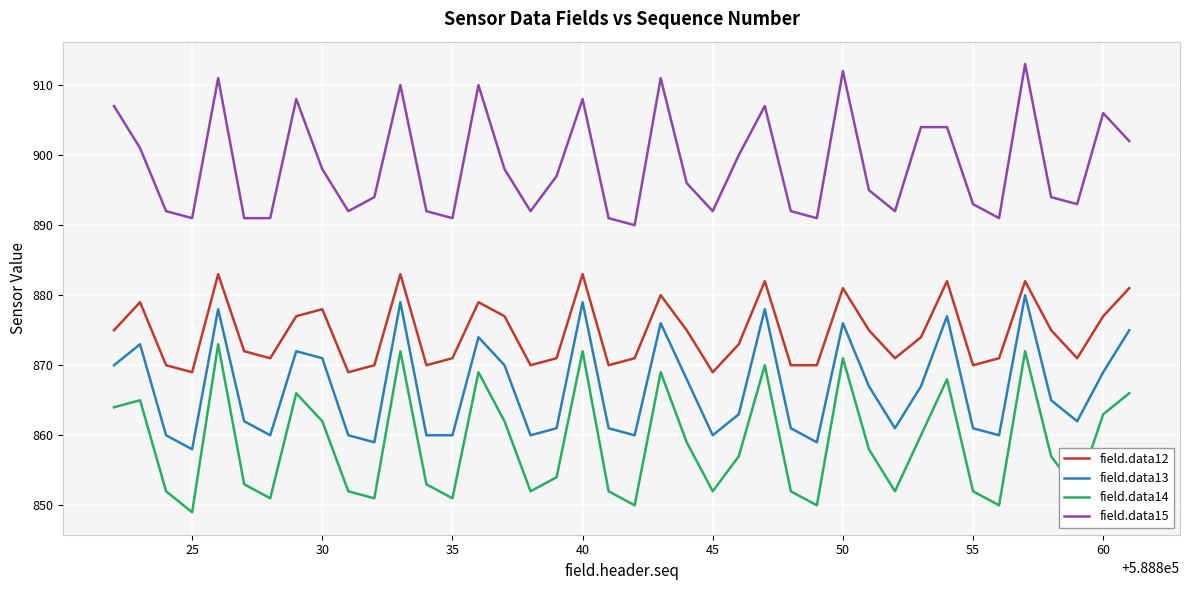

What is the difference between the maximum and minimum values in the field.data14 series?

24